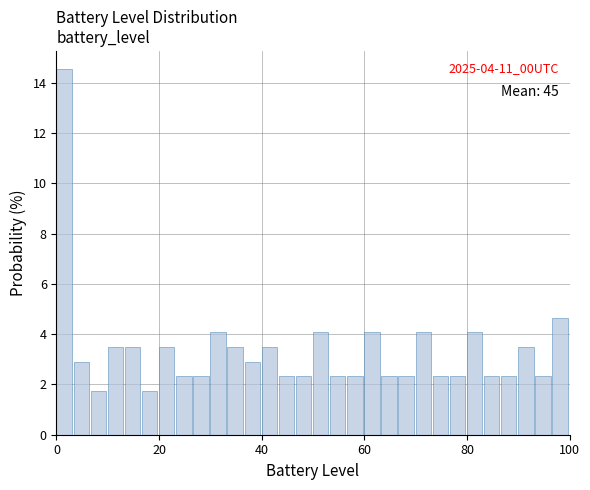

Read against the x-axis, roughly where is the centre of the tallest bar?

2